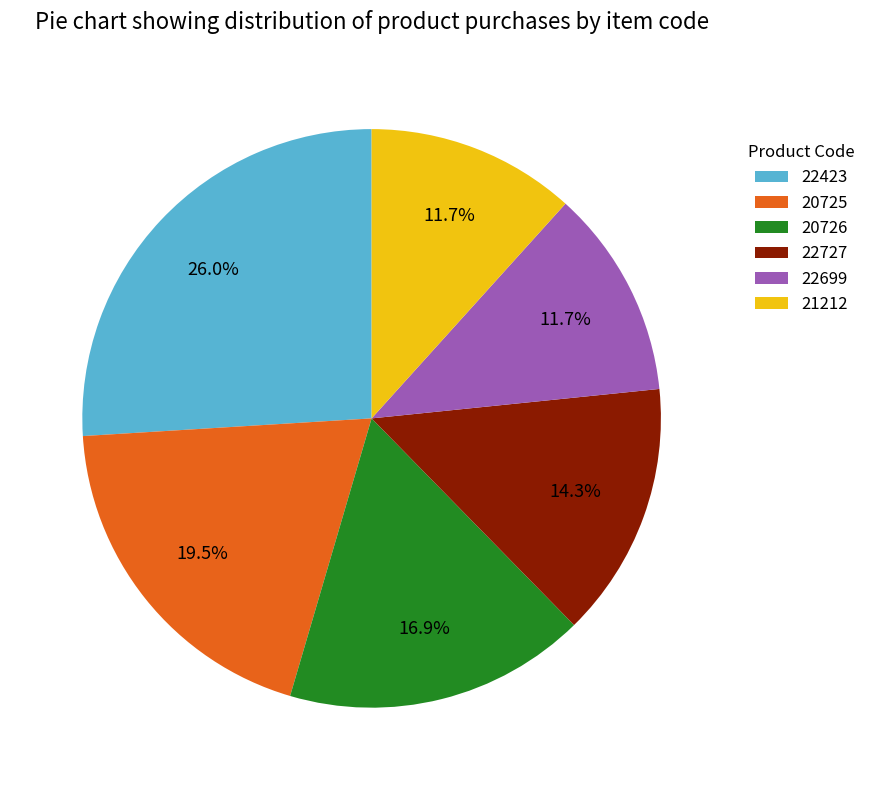

Between 22699 and 22727, which is larger?

22727